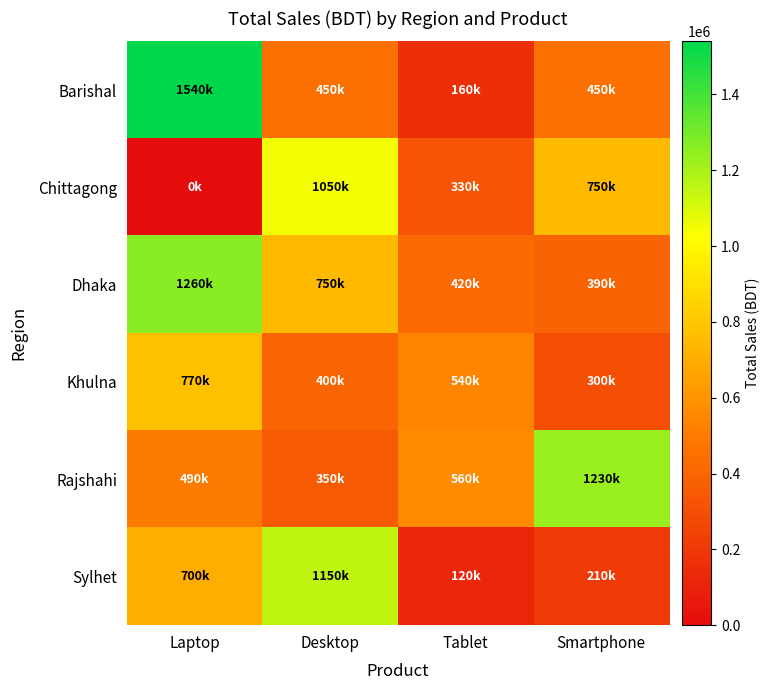

Reading left to right, transcribe all the data shown in this chart.

Barishal: Laptop=1540000	Desktop=450000	Tablet=160000	Smartphone=450000
Chittagong: Laptop=0	Desktop=1050000	Tablet=330000	Smartphone=750000
Dhaka: Laptop=1260000	Desktop=750000	Tablet=420000	Smartphone=390000
Khulna: Laptop=770000	Desktop=400000	Tablet=540000	Smartphone=300000
Rajshahi: Laptop=490000	Desktop=350000	Tablet=560000	Smartphone=1230000
Sylhet: Laptop=700000	Desktop=1150000	Tablet=120000	Smartphone=210000